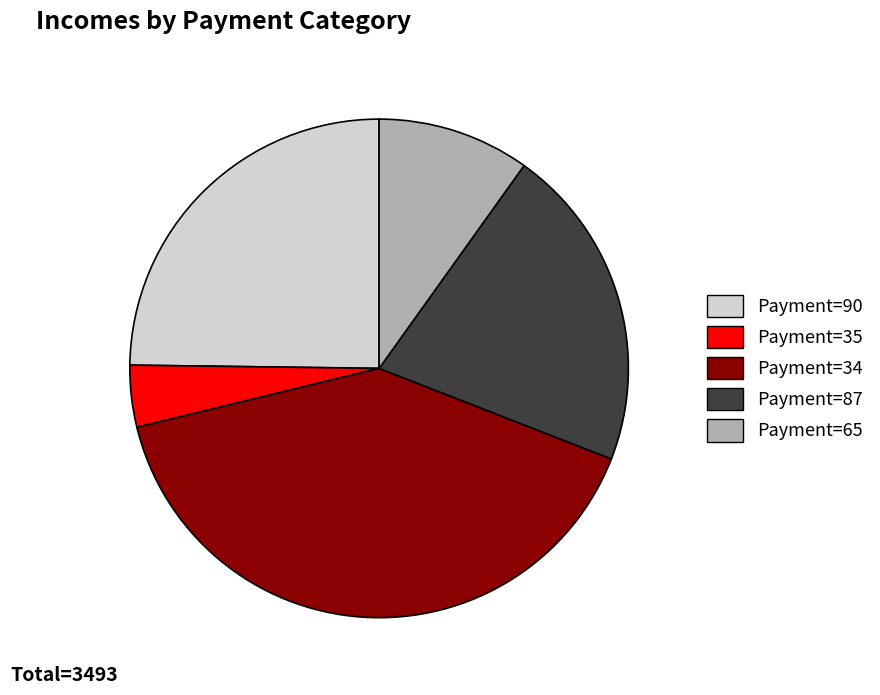

What is the ratio of the value at Payment=90 to the value at Payment=34?

0.6